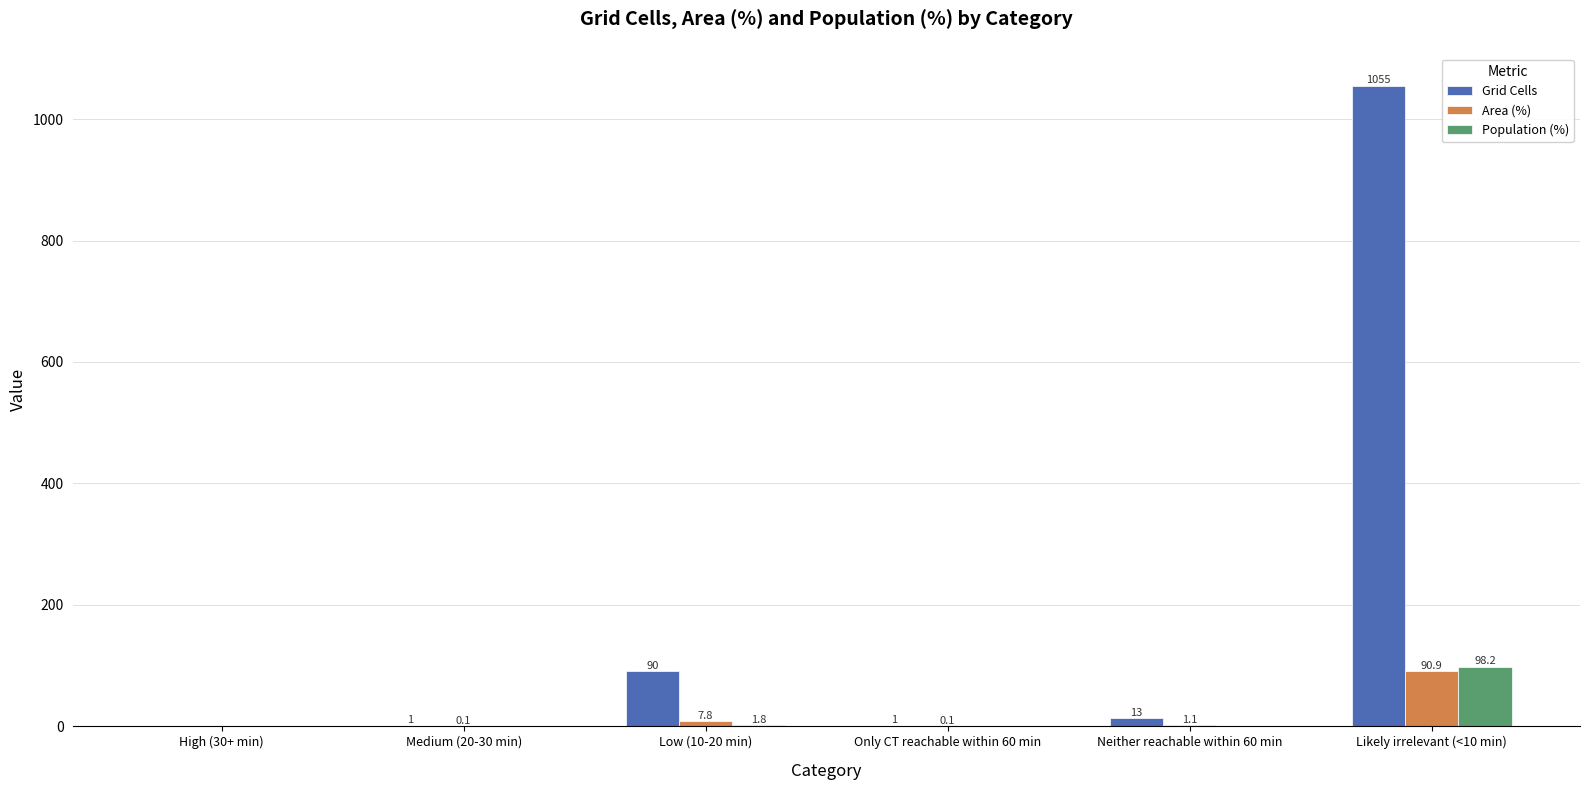

How many data points in Population (%) are above 0?

2